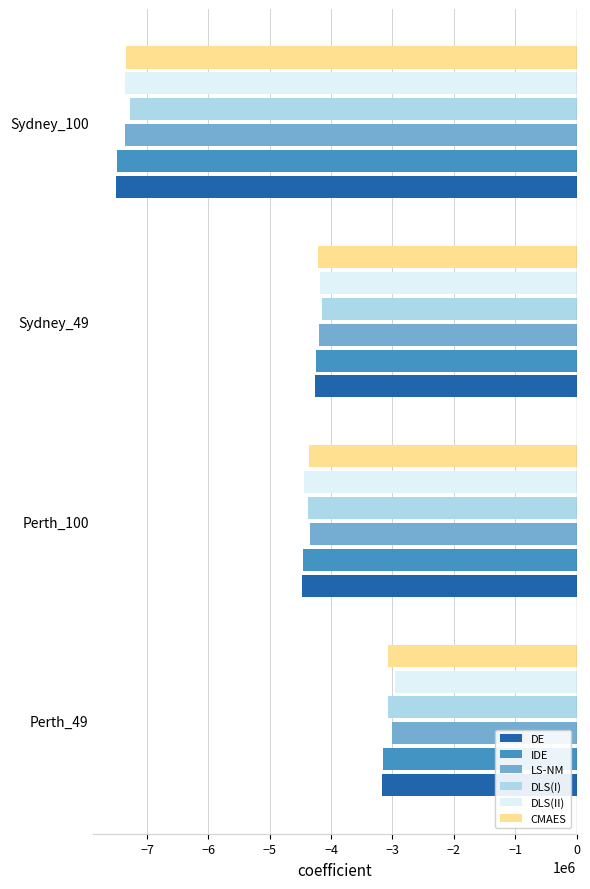

Which series has the widest spread of values?

DLS(II)